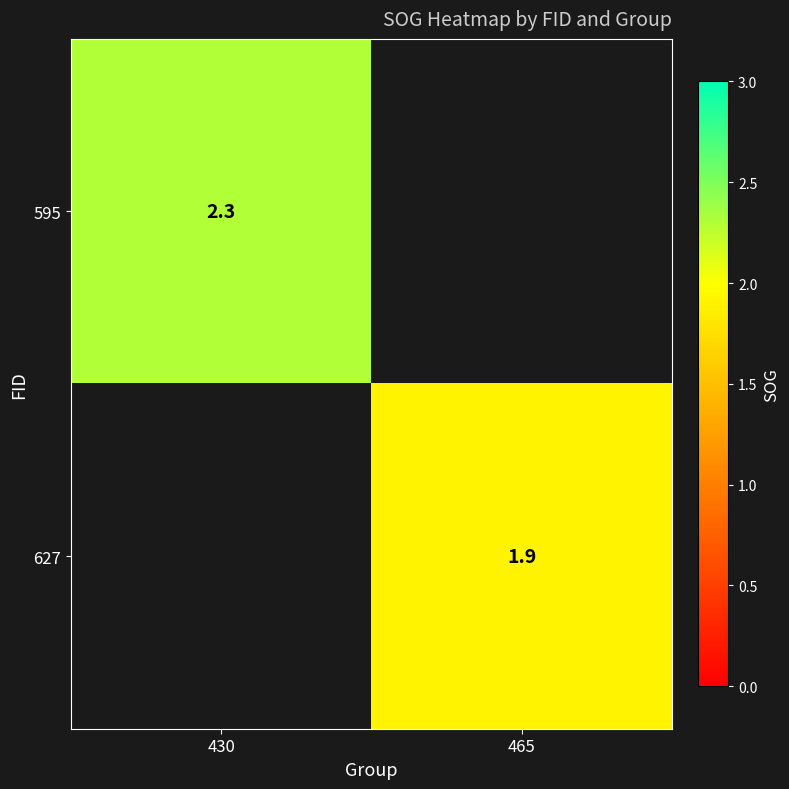

The 627 series shows 3.2 at 465. True or false?

False